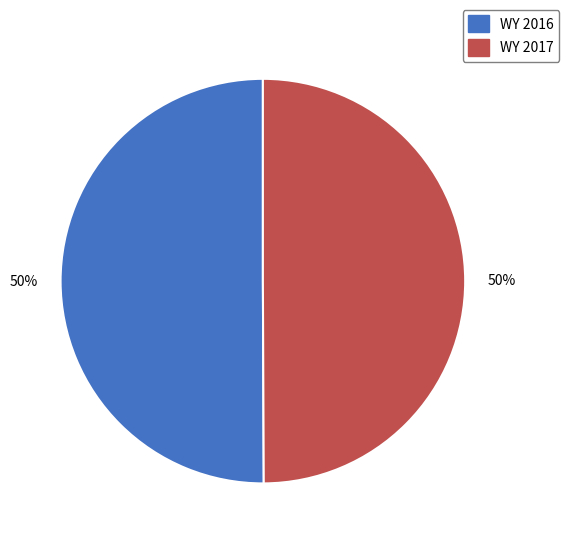

To the nearest percent, what portion does WY 2017 represent?

50%